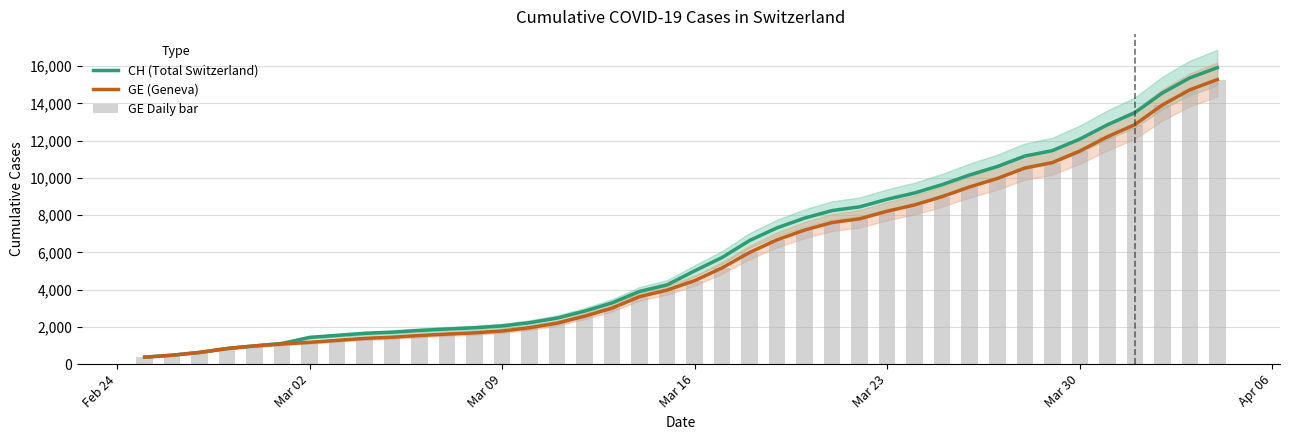

Reading left to right, transcribe all the data shown in this chart.

CH (Total Switzerland): 375	479	630	840	981	1113	1436	1544	1652	1715	1809	1885	1952	2051	2226	2472	2845	3291	3908	4259	5012	5731	6644	7323	7847	8249	8449	8855	9196	9642	10162	10613	11175	11467	12086	12852	13505	14561	15375	15926
GE (Geneva): 375	479	630	840	981	1083	1171	1278	1384	1447	1538	1614	1681	1780	1955	2201	2574	3010	3627	3978	4485	5174	6002	6681	7205	7607	7807	8213	8554	9000	9520	9971	10533	10825	11444	12210	12863	13919	14733	15284
GE Daily bar: 375	479	630	840	981	1083	1171	1278	1384	1447	1538	1614	1681	1780	1955	2201	2574	3010	3627	3978	4485	5174	6002	6681	7205	7607	7807	8213	8554	9000	9520	9971	10533	10825	11444	12210	12863	13919	14733	15284